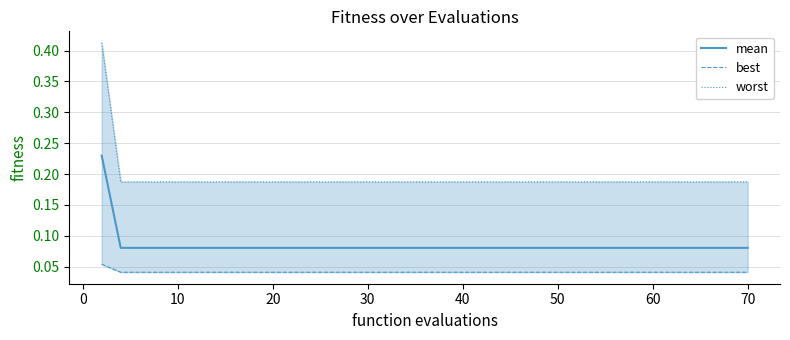

True or false: best and mean cross at least once.

False